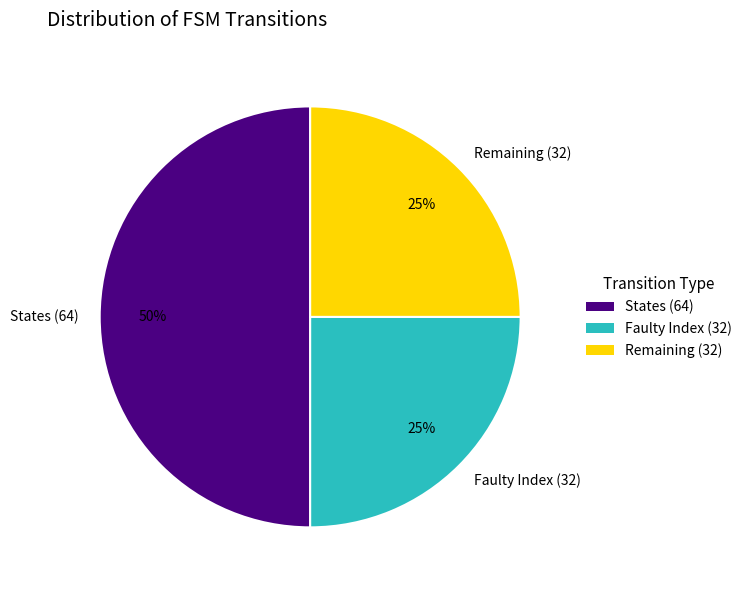

Which category has the biggest portion of the pie?

States (64)